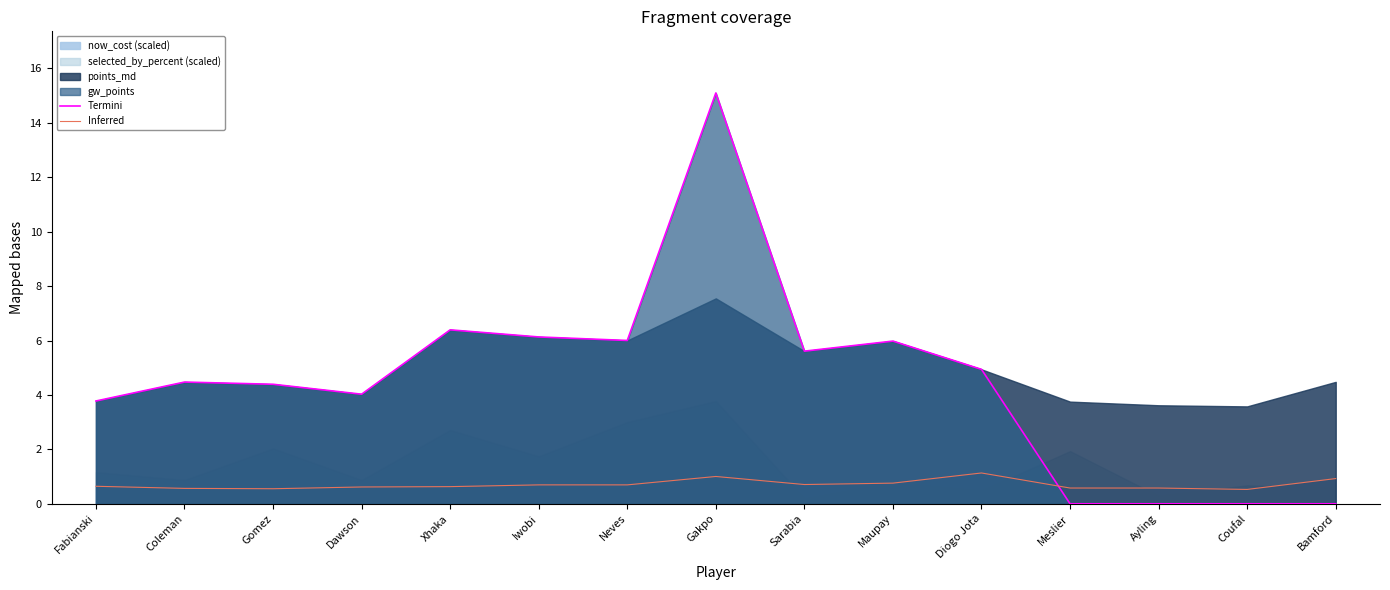

What is the approximate value of Inferred at Gakpo?

1.0